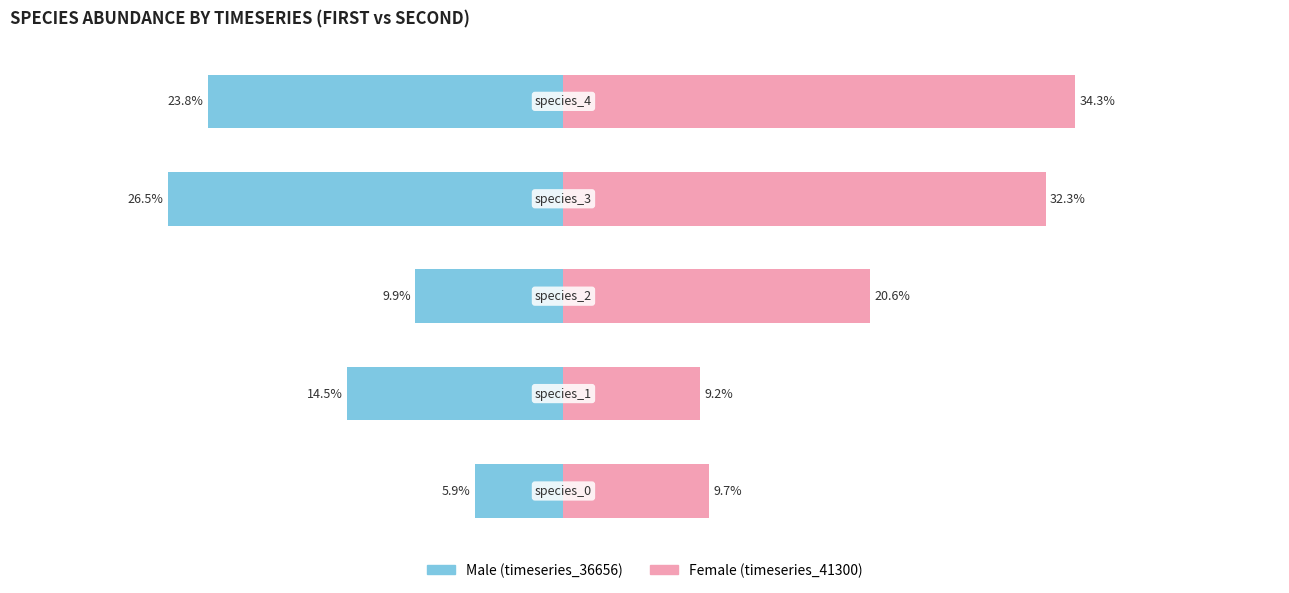

Which series changed the most between 1 and 2?

timeseries_41300